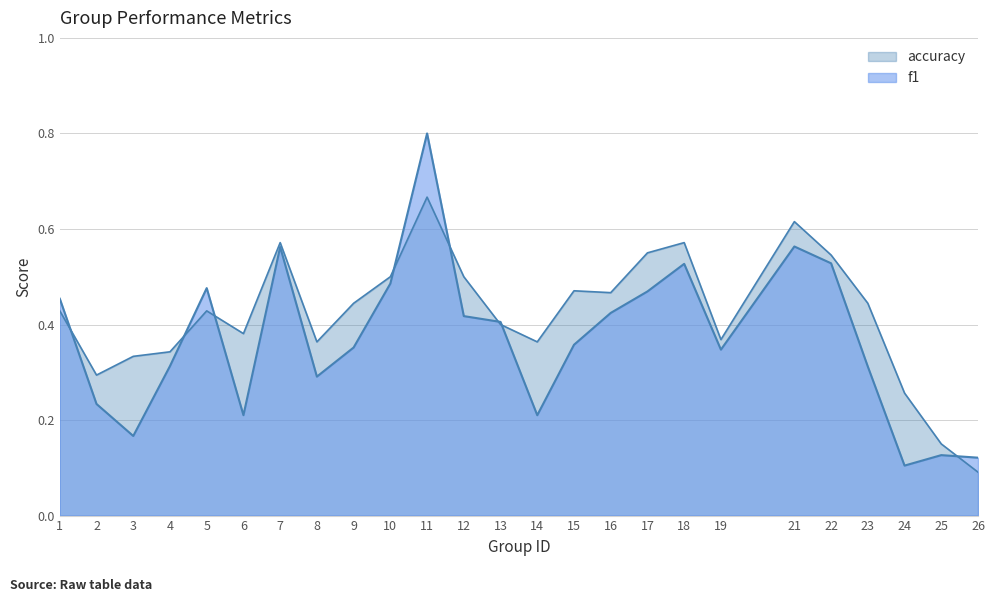

The f1 series shows 0.3 at 21. True or false?

False